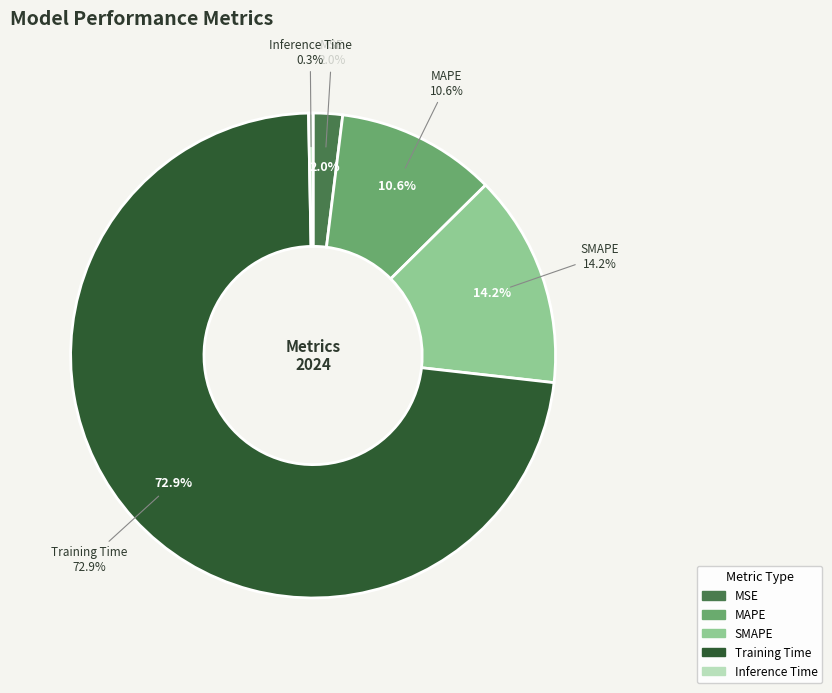

To the nearest percent, what is the combined percentage of Training Time and MSE?

75%